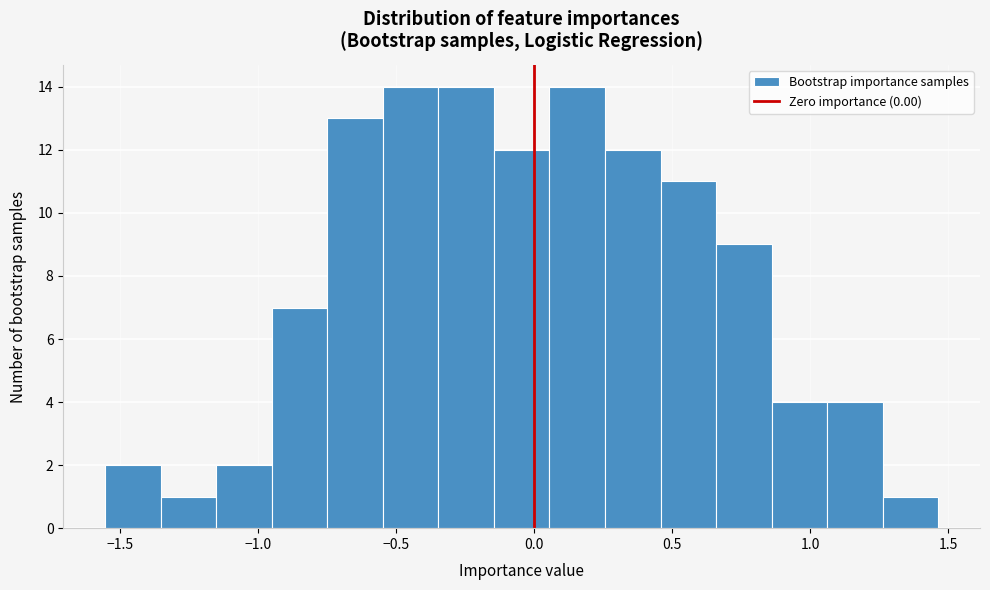

How tall is the bar that spans 1.25 to 1.45 on the x-axis? Neither the bar edges nor the heights are printed on the chart, so give them approximately, as read against the axes.

1